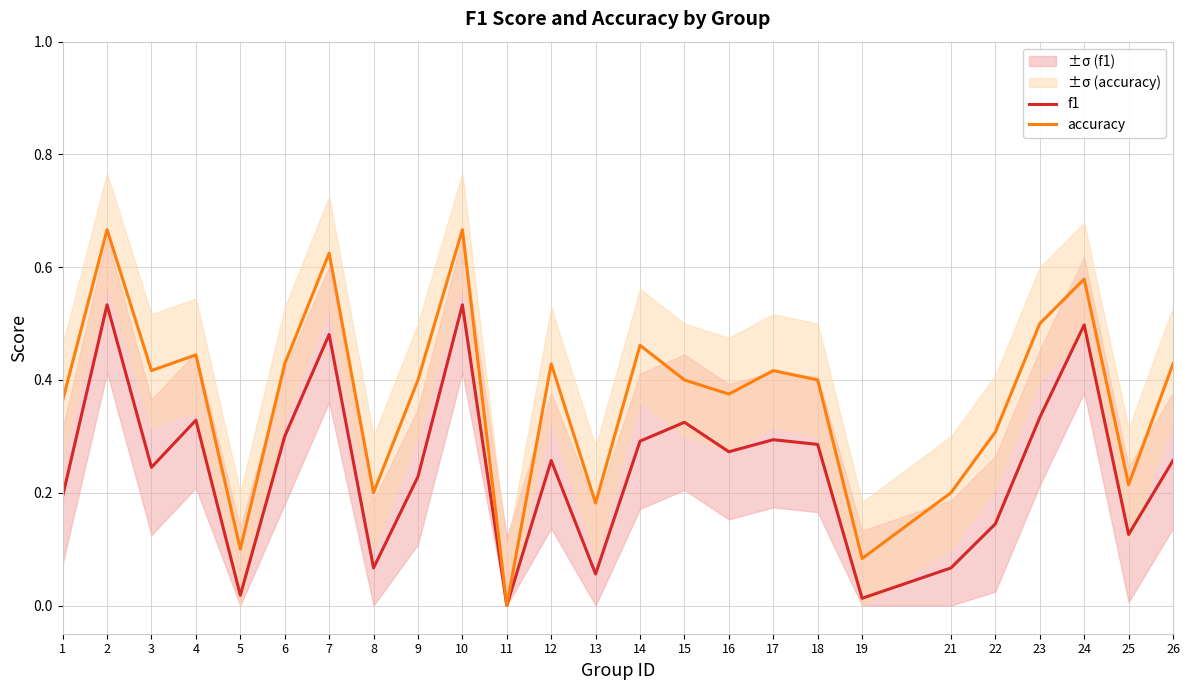

What is the difference between the second highest and minimum values in the accuracy series?

0.7